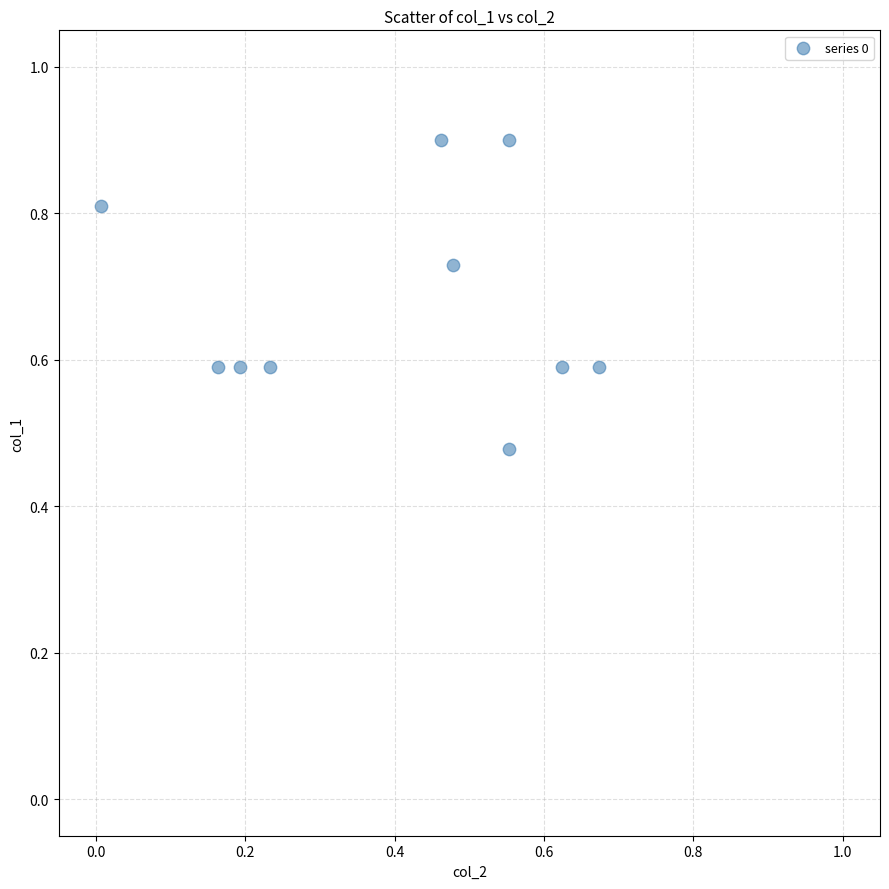

What is the range of Y values (max minus min)?

0.4